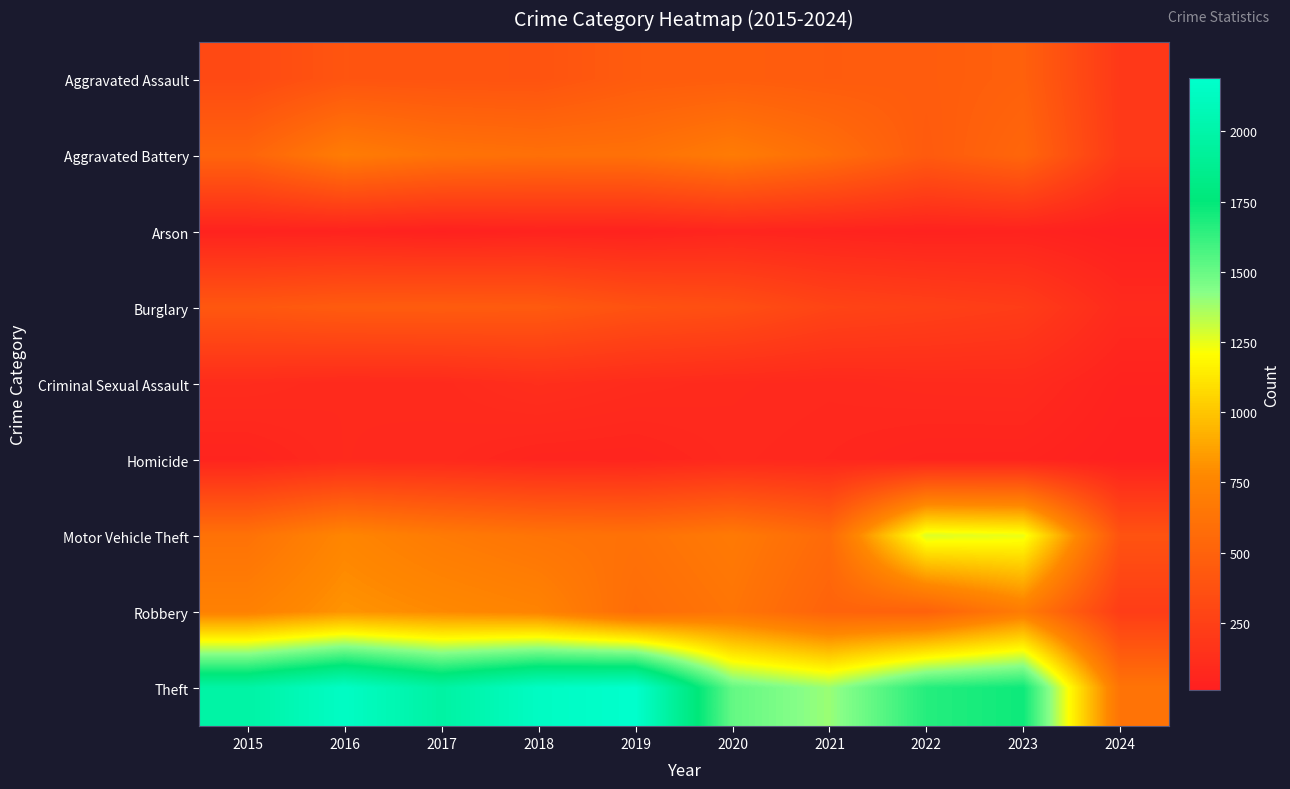

Reading left to right, transcribe all the data shown in this chart.

Aggravated Assault: 2015=323	2016=402	2017=396	2018=392	2019=452	2020=466	2021=452	2022=458	2023=488	2024=194
Aggravated Battery: 2015=515	2016=691	2017=623	2018=600	2019=608	2020=686	2021=587	2022=446	2023=530	2024=202
Arson: 2015=35	2016=40	2017=23	2018=37	2019=32	2020=55	2021=43	2022=31	2023=39	2024=10
Burglary: 2015=421	2016=451	2017=453	2018=443	2019=383	2020=357	2021=280	2022=253	2023=224	2024=93
Criminal Sexual Assault: 2015=105	2016=87	2017=91	2018=123	2019=102	2020=89	2021=81	2022=93	2023=96	2024=36
Homicide: 2015=50	2016=87	2017=82	2018=56	2019=53	2020=81	2021=69	2022=49	2023=48	2024=16
Motor Vehicle Theft: 2015=614	2016=756	2017=680	2018=631	2019=611	2020=673	2021=560	2022=1272	2023=1245	2024=387
Robbery: 2015=726	2016=819	2017=780	2018=741	2019=577	2020=637	2021=506	2022=495	2023=690	2024=225
Theft: 2015=1981	2016=2148	2017=1968	2018=2140	2019=2190	2020=1512	2021=1392	2022=1664	2023=1720	2024=631